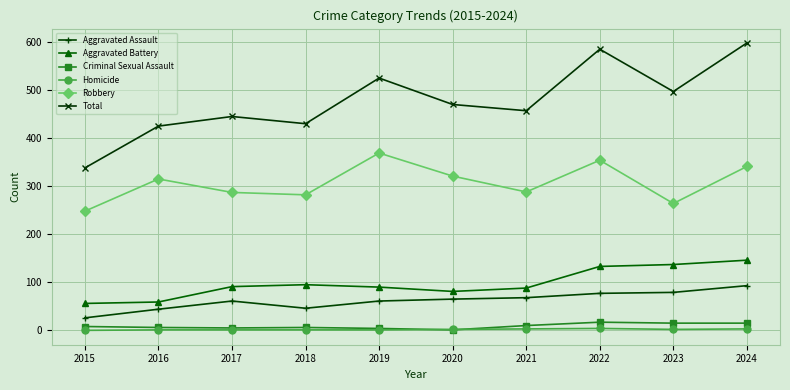

What is the value of the Robbery point at the 1st from the left?

248